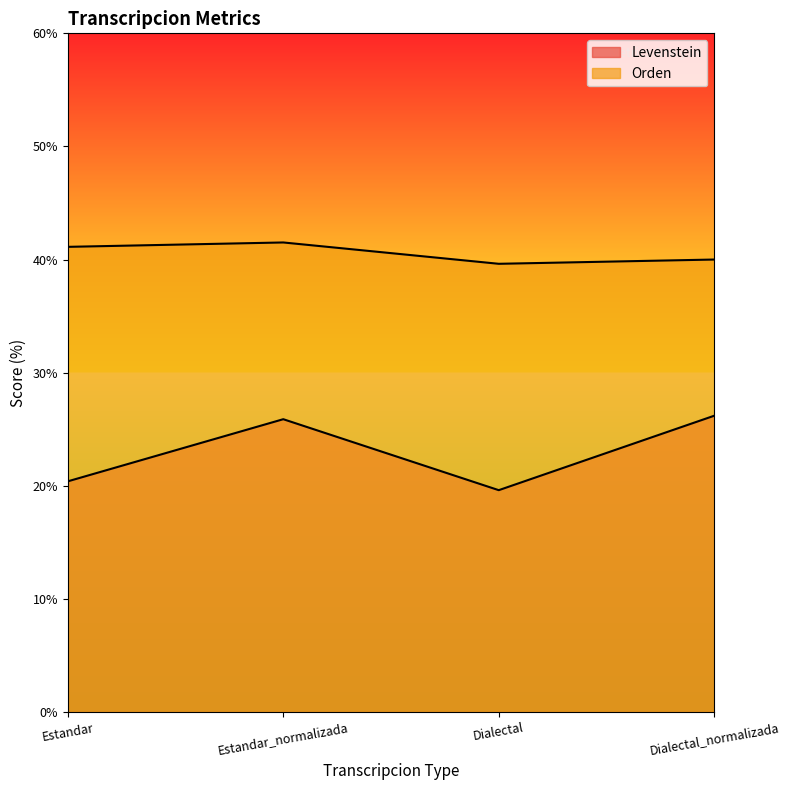

What is the spread (max minus min) of values at Dialectal?

20.0